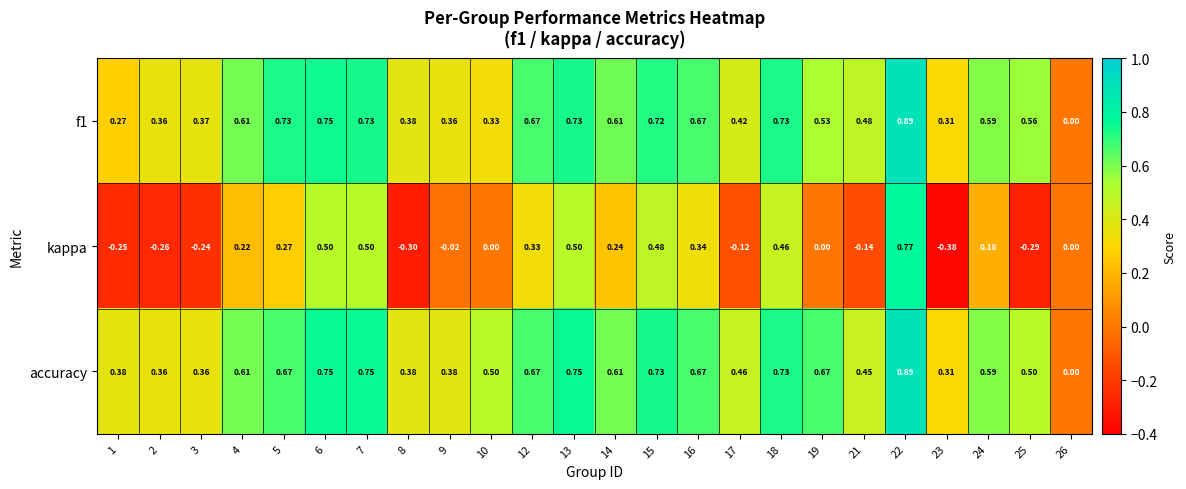

Which series has the largest range (max minus min)?

kappa